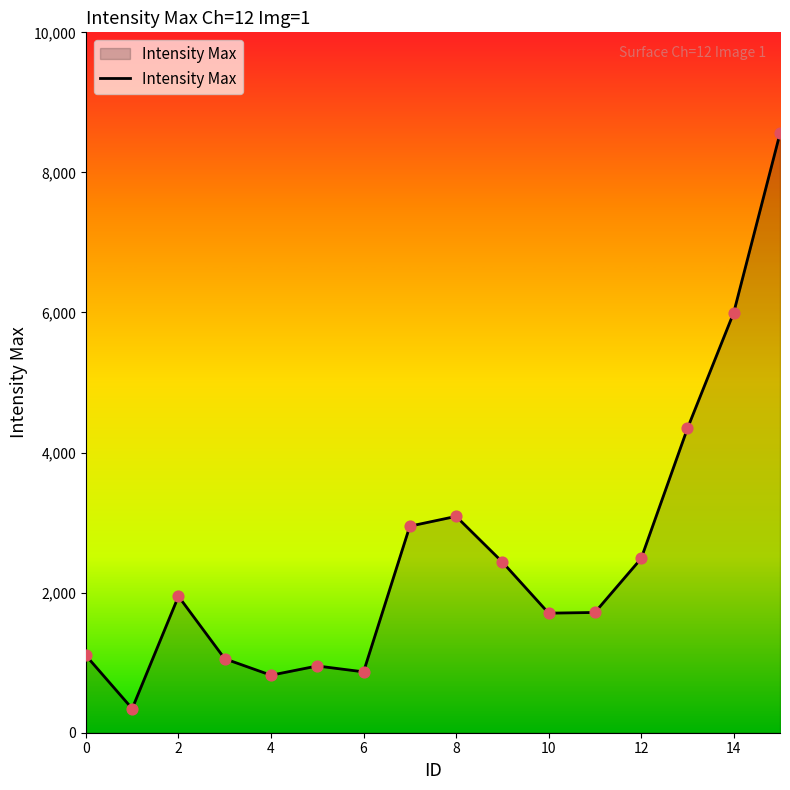

What is the smallest value displayed?

344